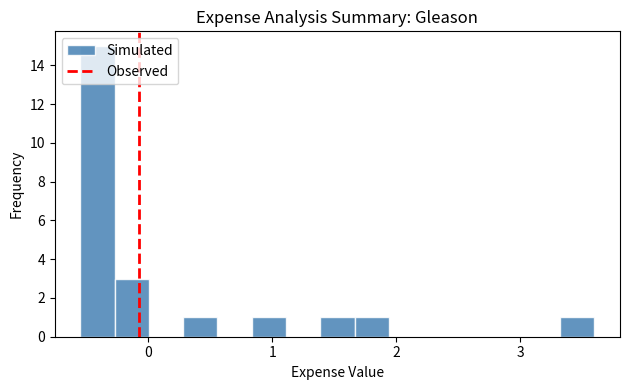

Read against the x-axis, roughly where is the centre of the tallest bar?

-0.4